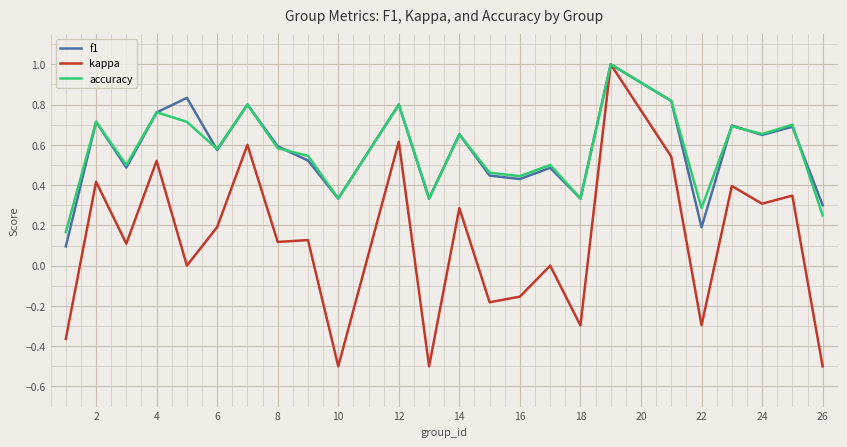

Which series has the largest range (max minus min)?

kappa